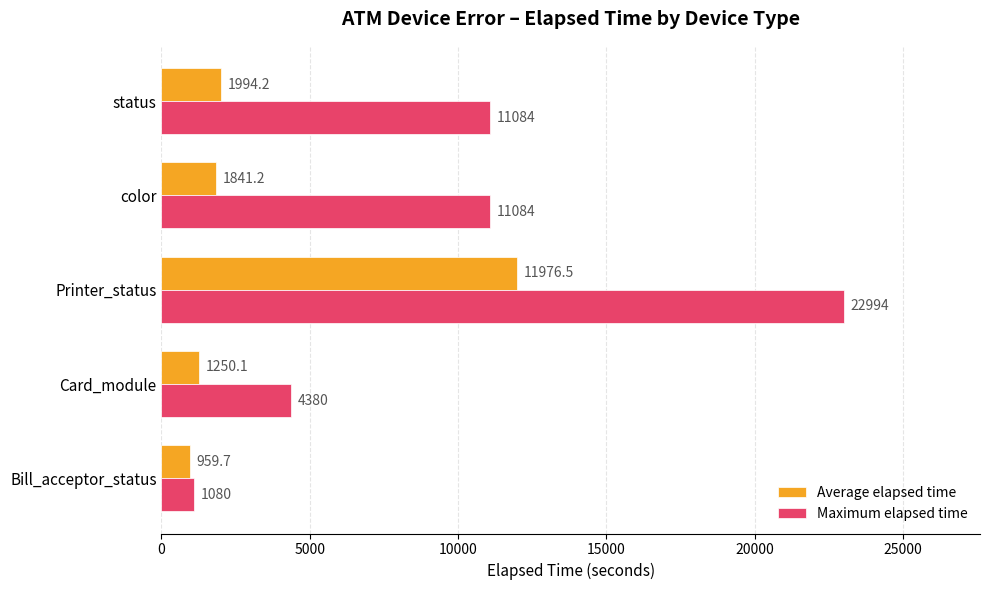

How many values in the Maximum elapsed time series are below 11084?

2